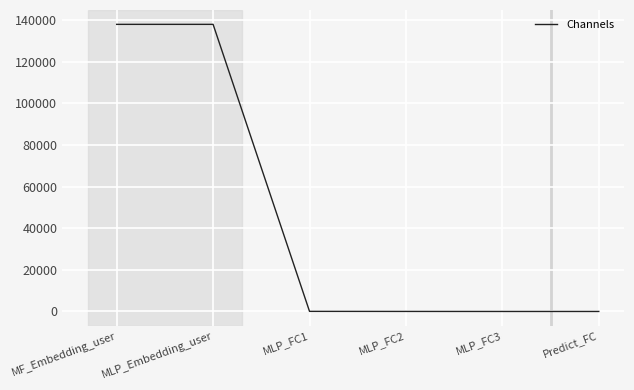

Does the chart have visible grid lines?

Yes